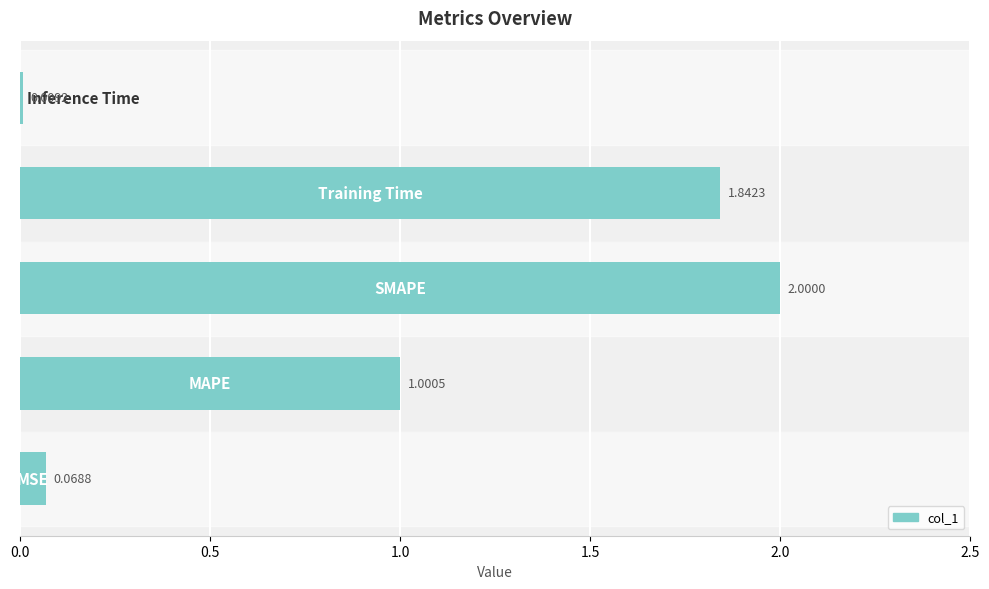

Are the bars horizontal?

Yes